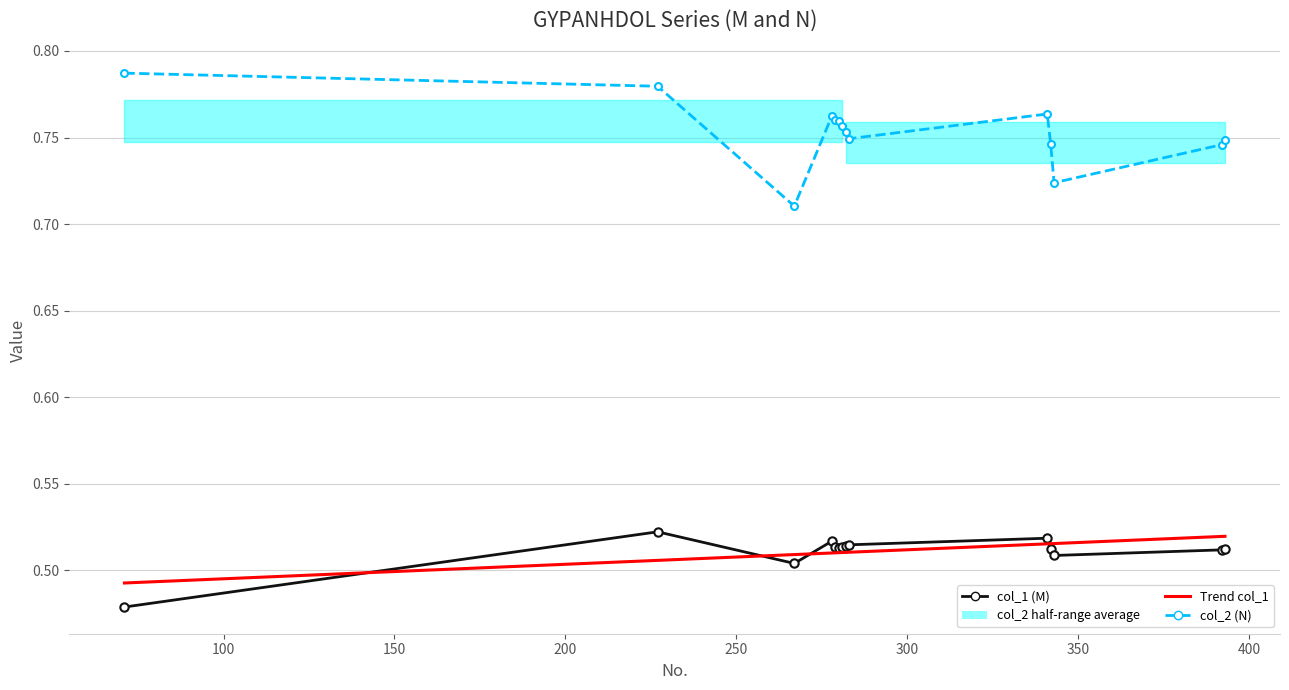

How many interior local peaks does the col_1 (M) series have?

3